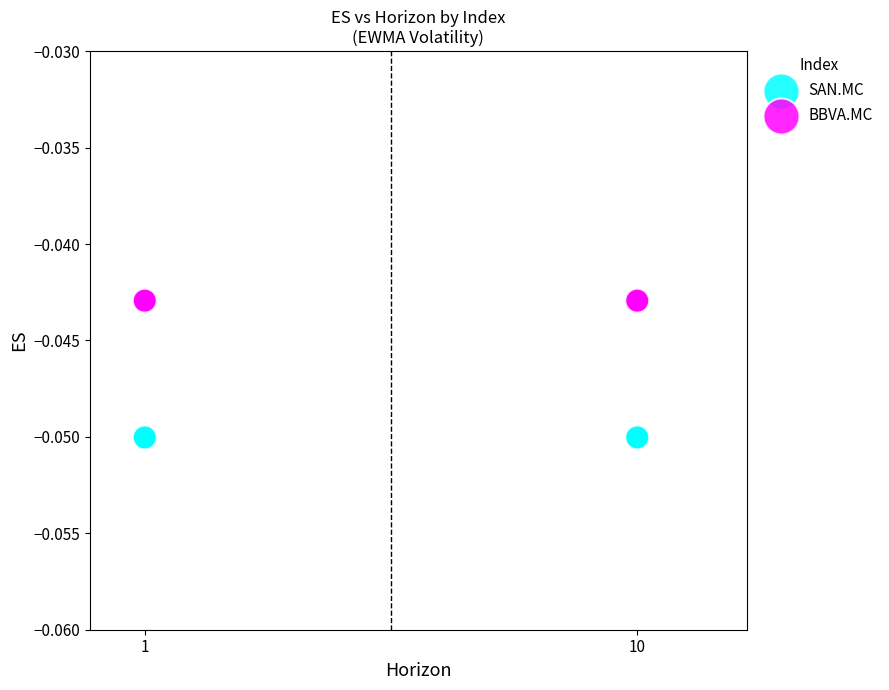

Which series reaches the maximum Y coordinate?

BBVA.MC